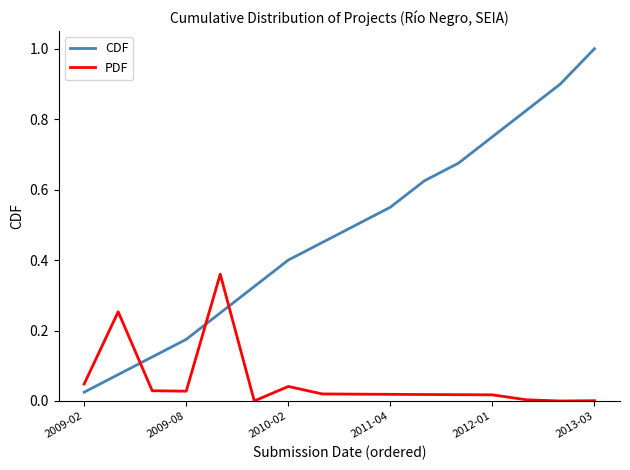

Which series has the largest range (max minus min)?

CDF